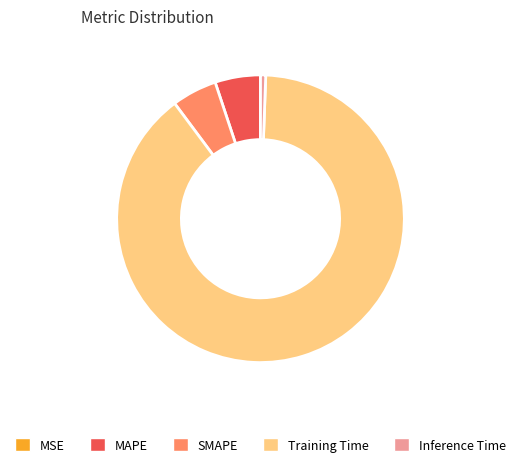

Which has a higher value, MAPE or Training Time?

Training Time